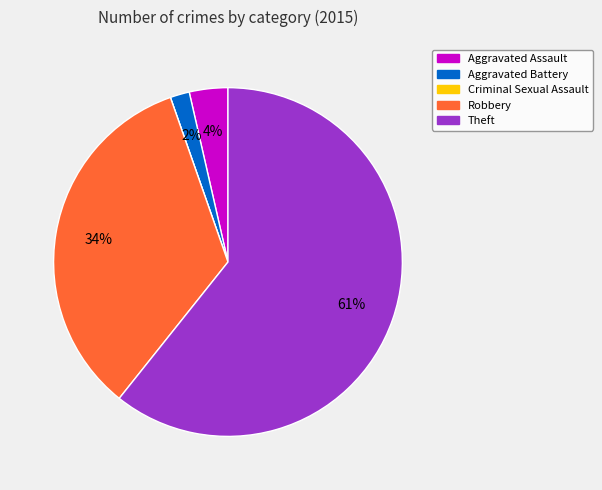

What percentage is the Robbery slice, to the nearest percent?

34%